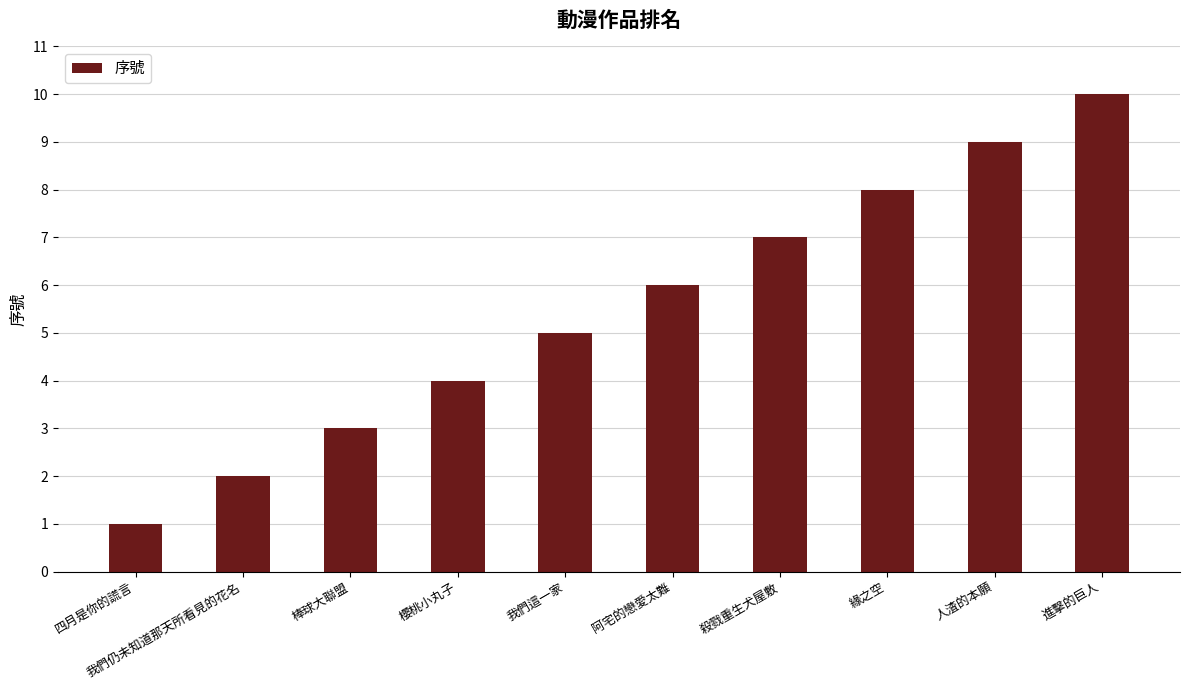

What is the average value?

6